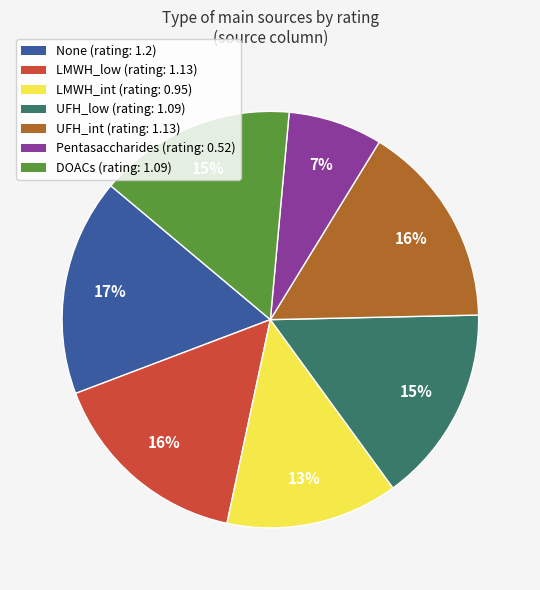

Is it true that UFH_low is 15% of the pie?

True